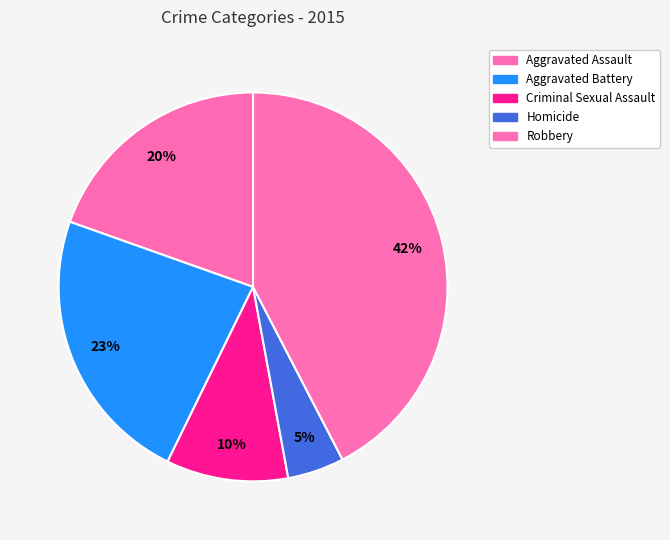

The Aggravated Assault slice represents 20% of the pie. True or false?

True